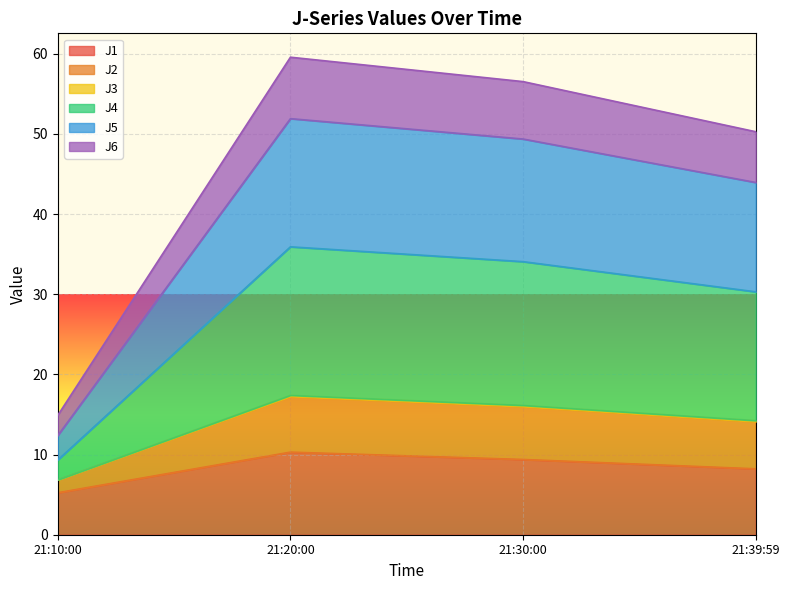

The J1 series shows 4.8 at 21:30:00. True or false?

False